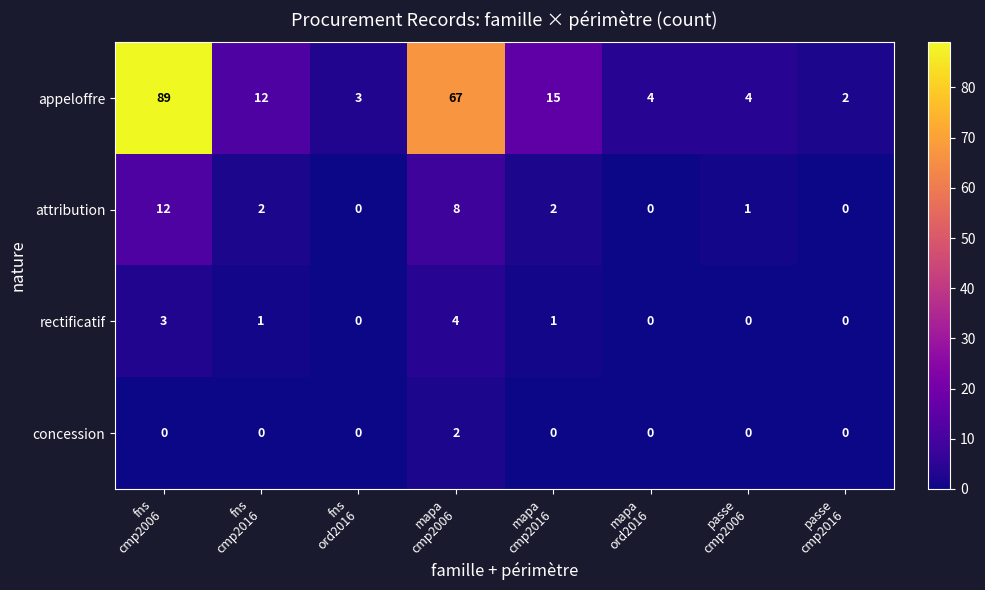

Rank the series at mapa
cmp2016 from lowest to highest value.

concession, rectificatif, attribution, appeloffre